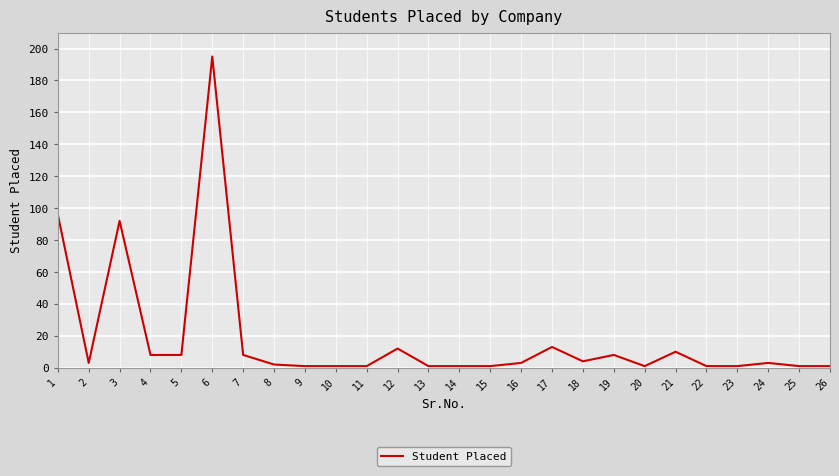

What is the difference between the maximum and minimum values?

194